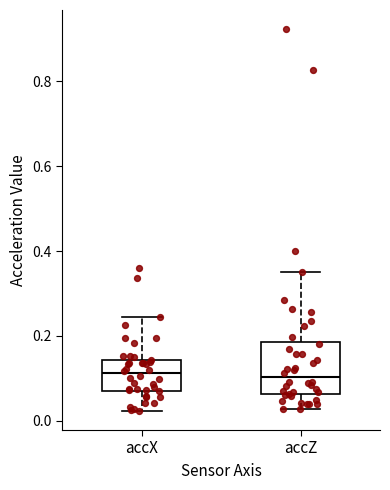

Where does the median line of the box for accZ sit on the y-axis? The values are not printed on the chart, so give them approximately, as read against the axis.

0.10